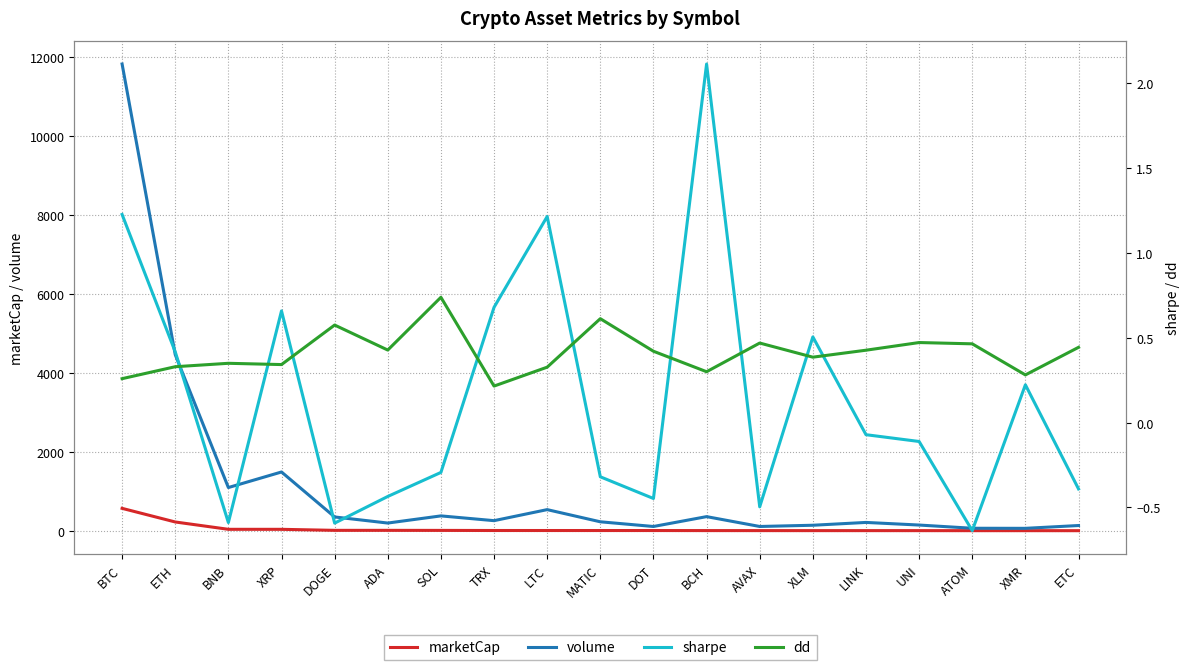

What is the difference between the marketCap values at TRX and DOGE?

3.9